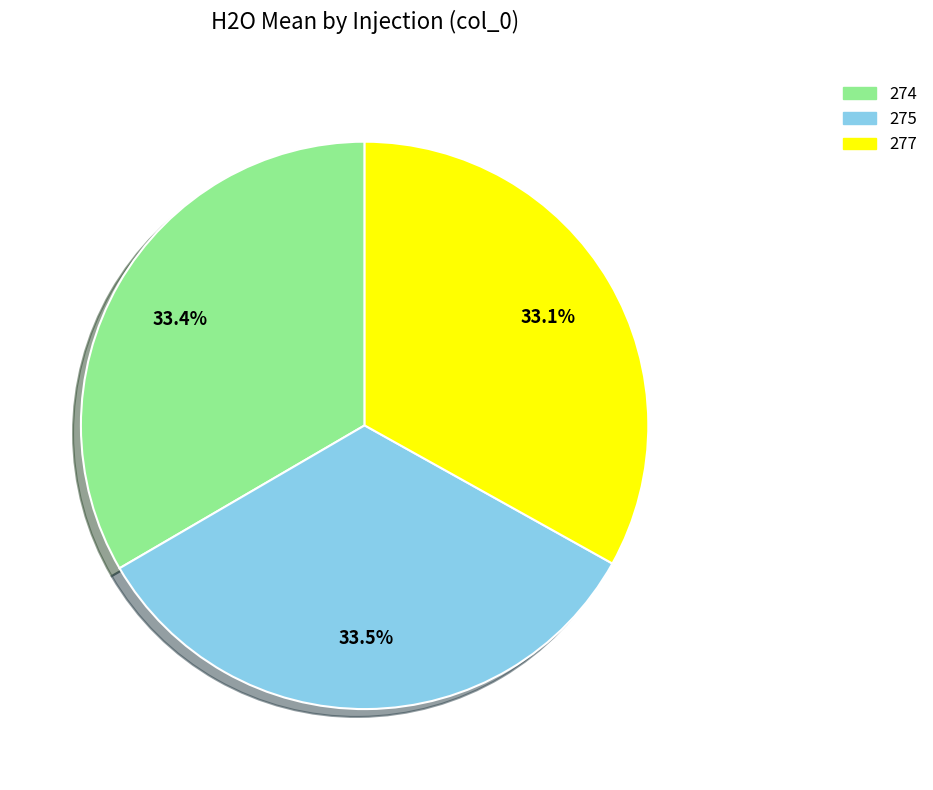

True or false: 277 accounts for 18% of the total.

False